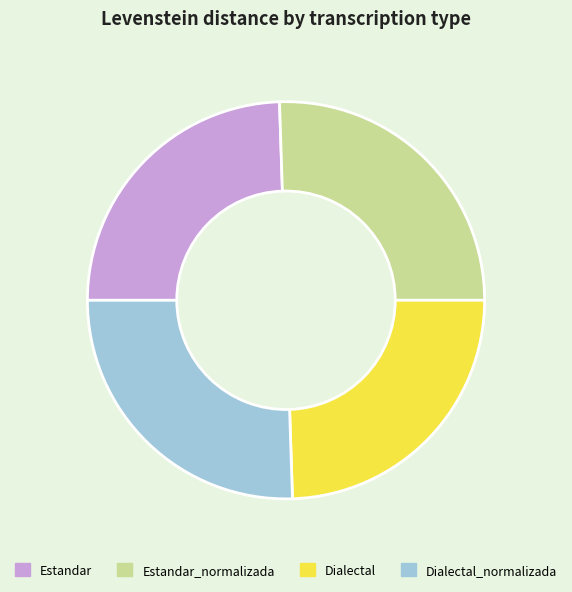

Is it true that Estandar is 39% of the pie?

False